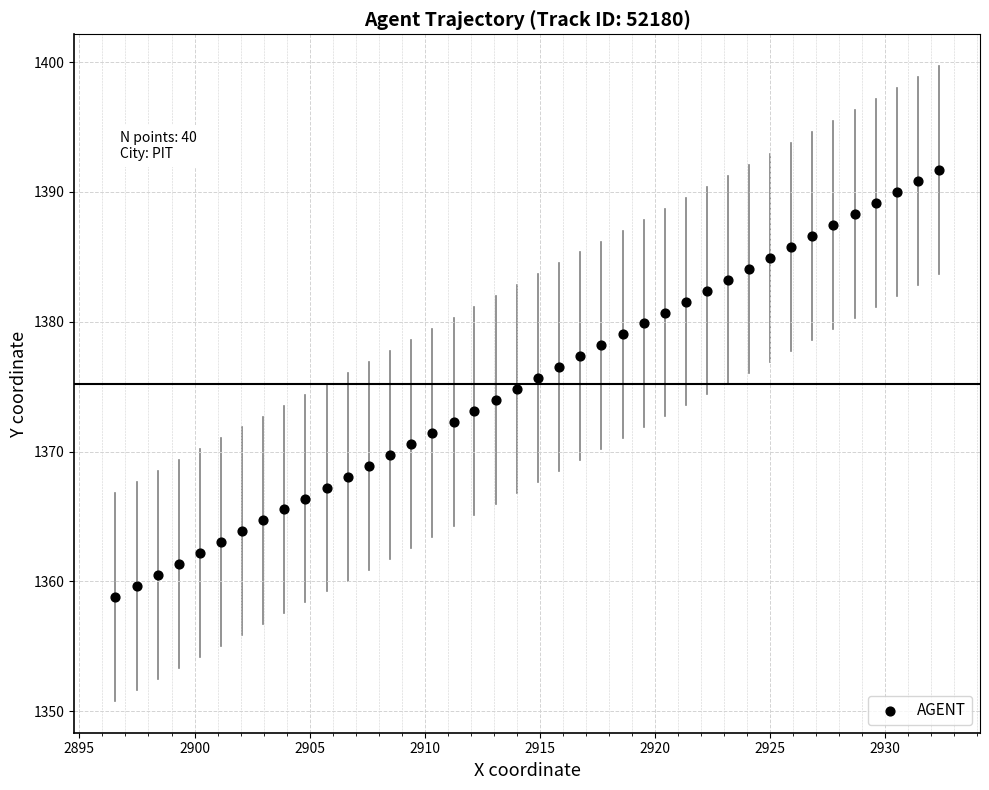

What is the range of Y values (max minus min)?

32.9